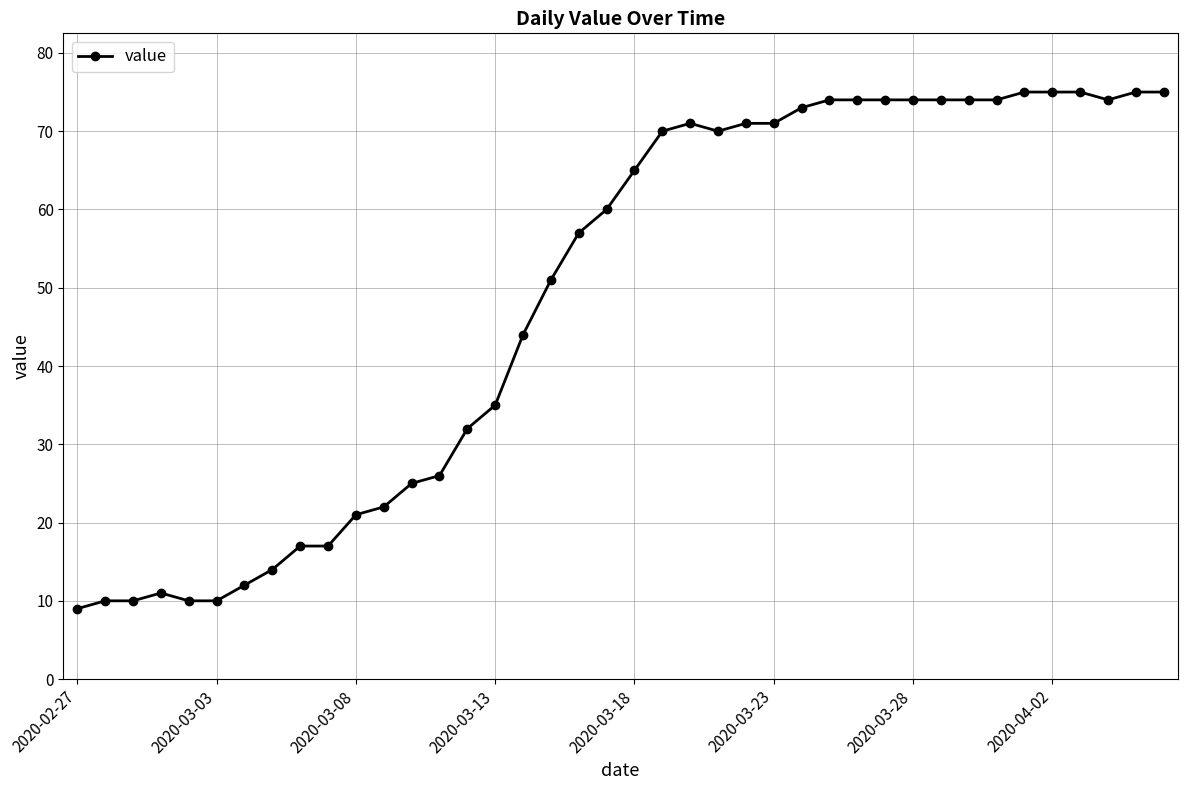

How many values are below 65?

20